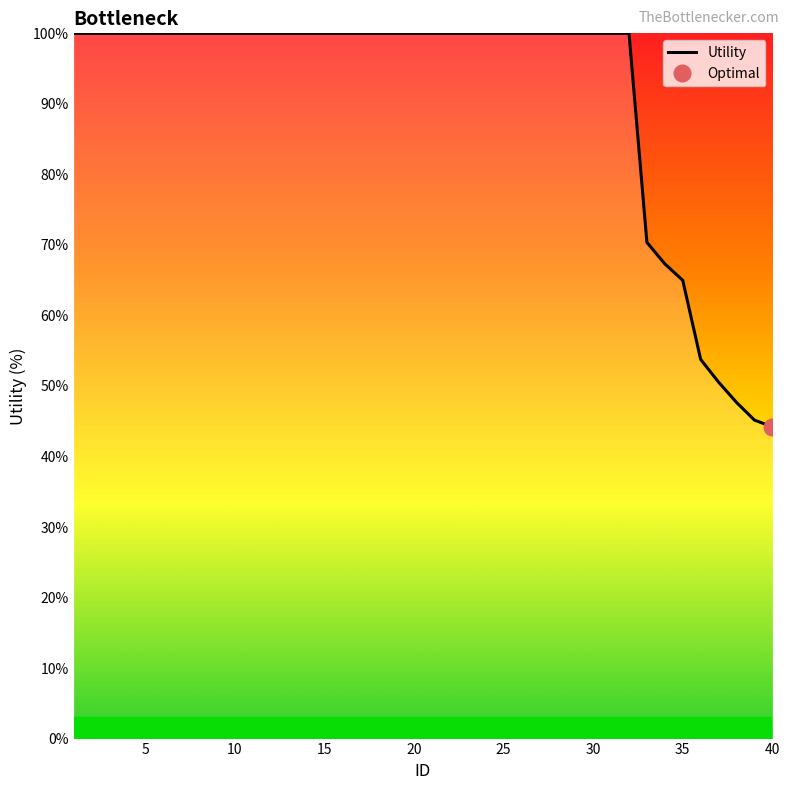

How many data points are less than 100?

8